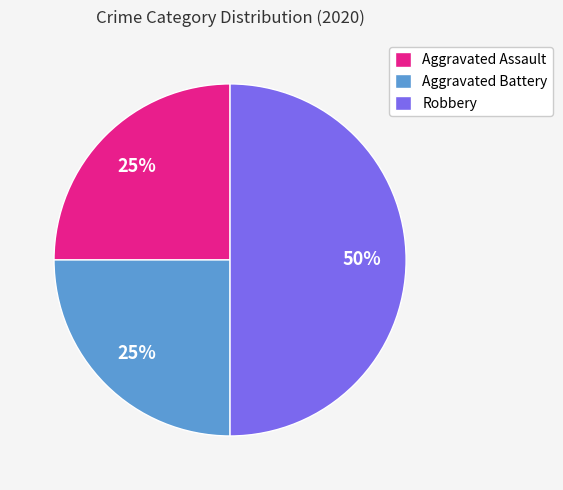

To the nearest percent, what is the difference between the largest and smallest slice percentages?

25%